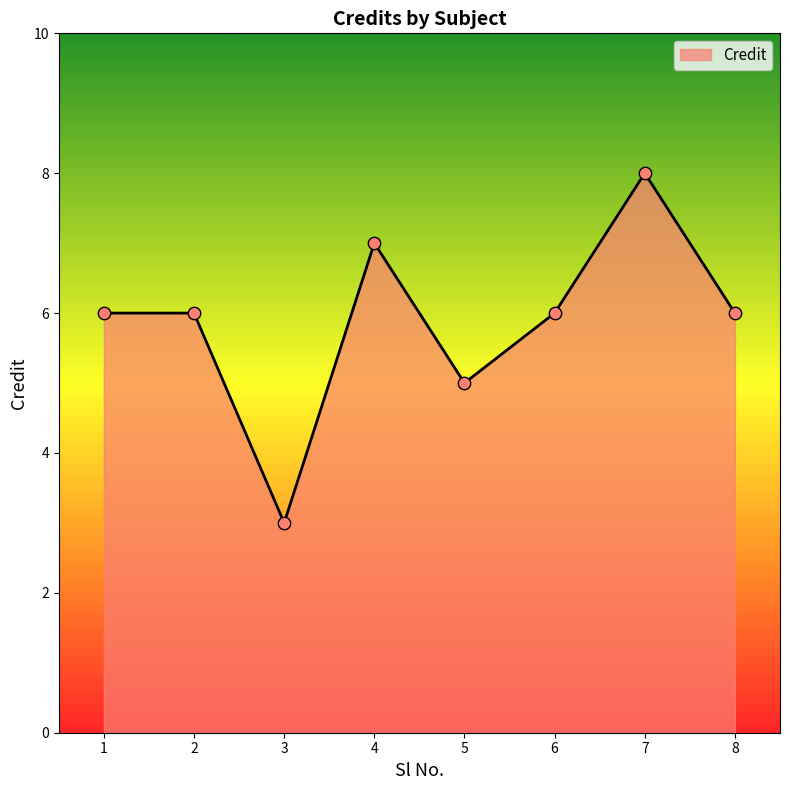

What is the ratio of the value at 8 to the value at 6?

1.0